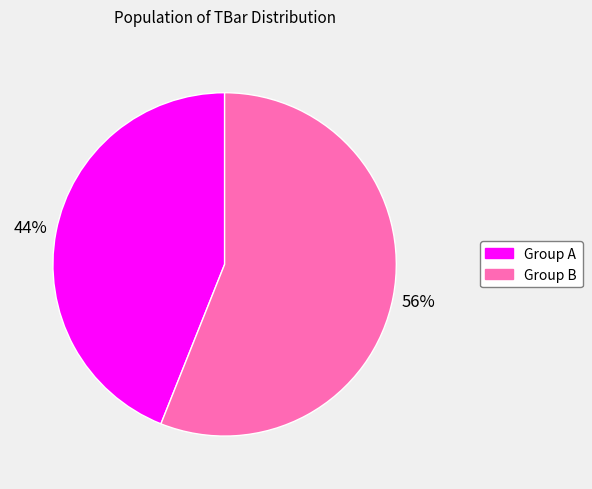

To the nearest percent, what is the difference between the largest and smallest slice percentages?

12%